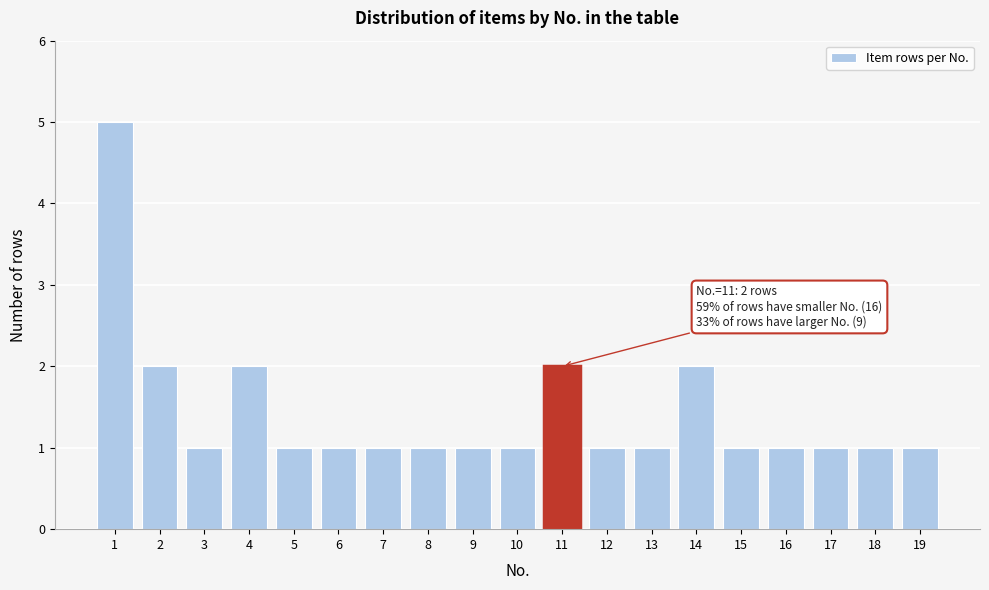

Reading right to left, transcribe all the data shown in this chart.

1	1	1	1	1	2	1	1	2	1	1	1	1	1	1	2	1	2	5